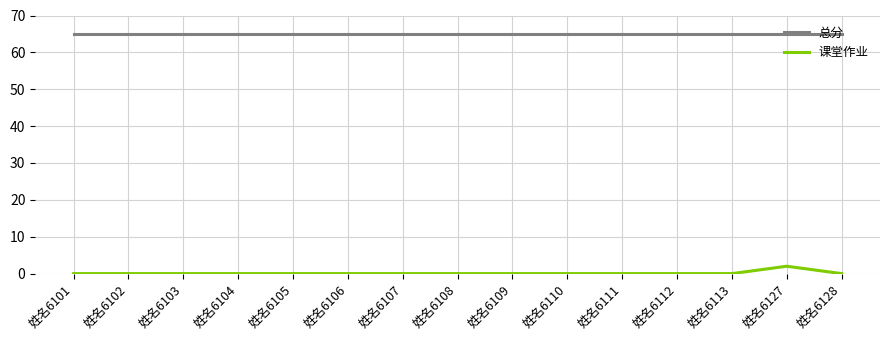

What is the difference between the maximum and minimum values in the 课堂作业 series?

2